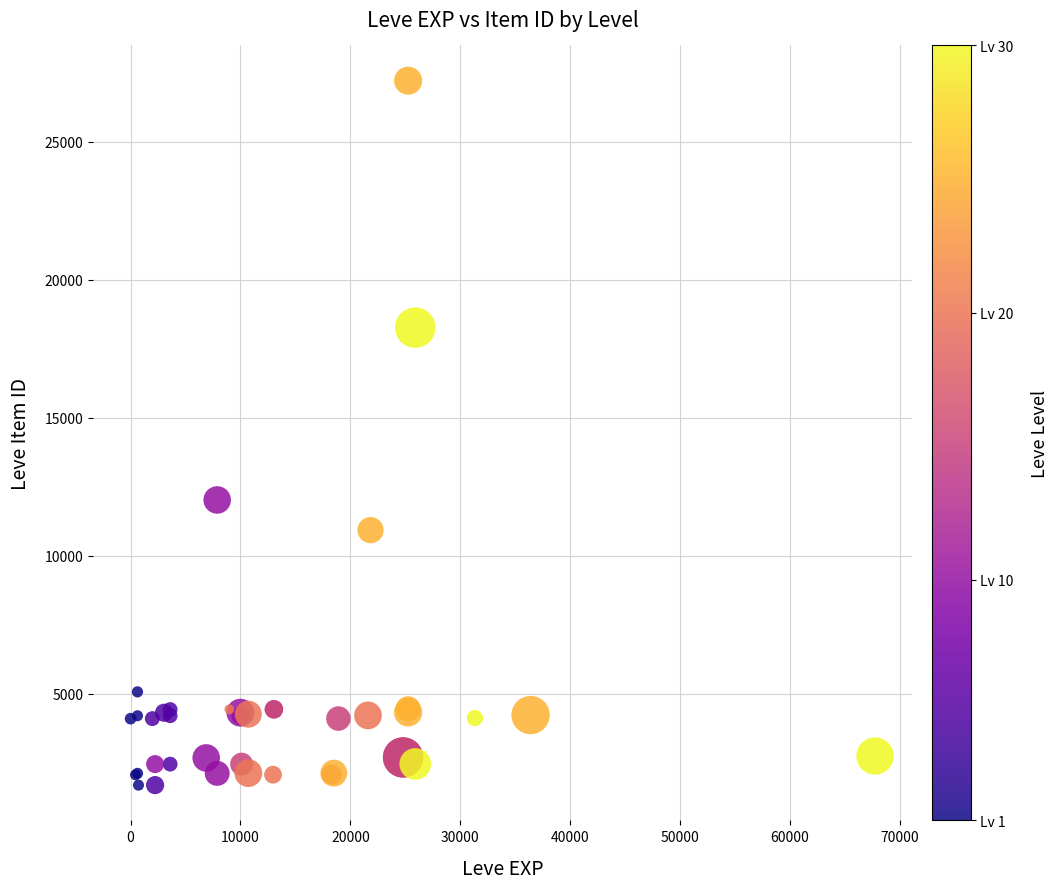

What Y value in the scatter plot is closest to 14448?

12018